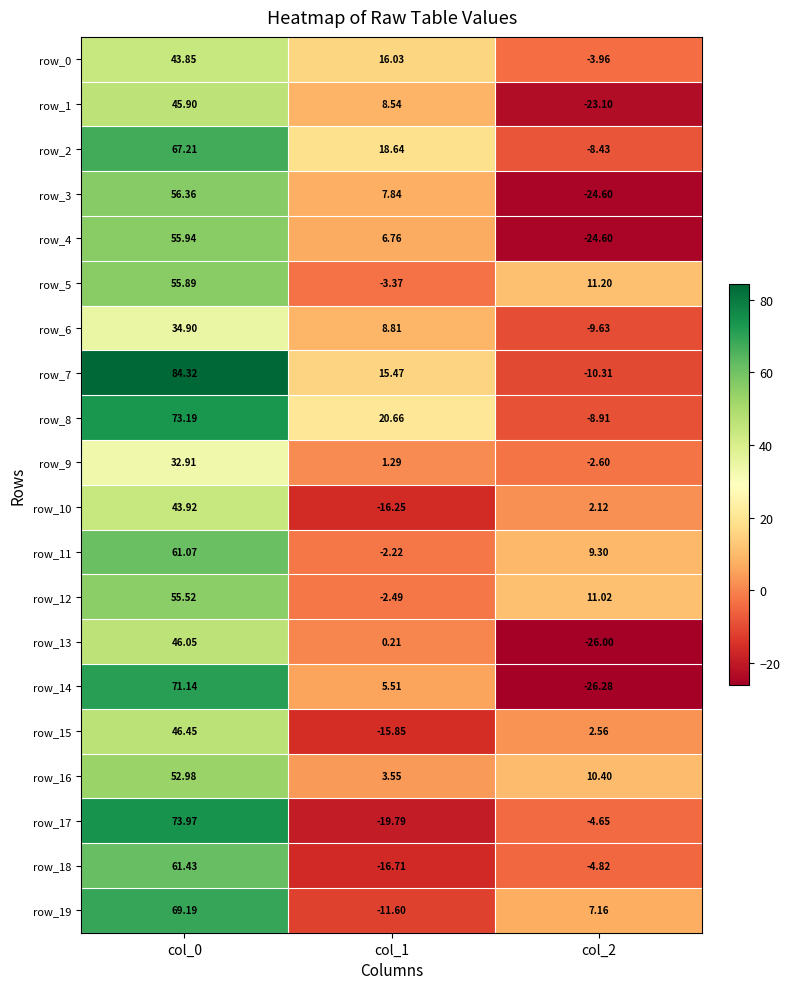

How many data points in row_3 are above 7?

2